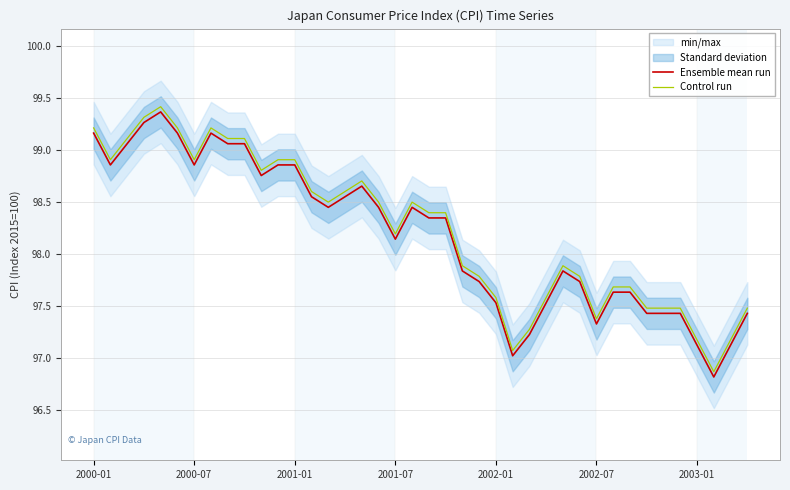

What is the total value across all series at 9?

198.2